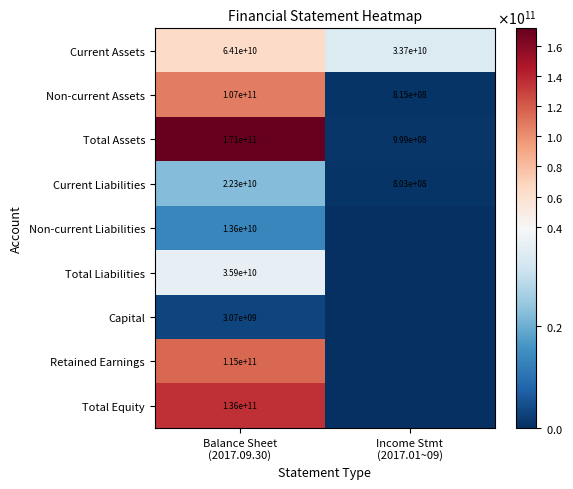

What is the average value of the Total Assets series?

85999500000